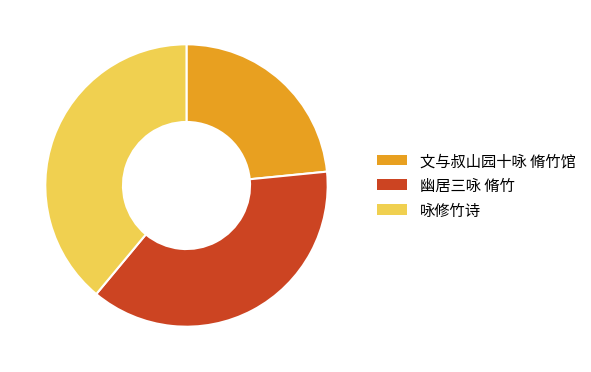

Is the sum of 文与叔山园十咏 脩竹馆 and 幽居三咏 脩竹 greater than half?

Yes